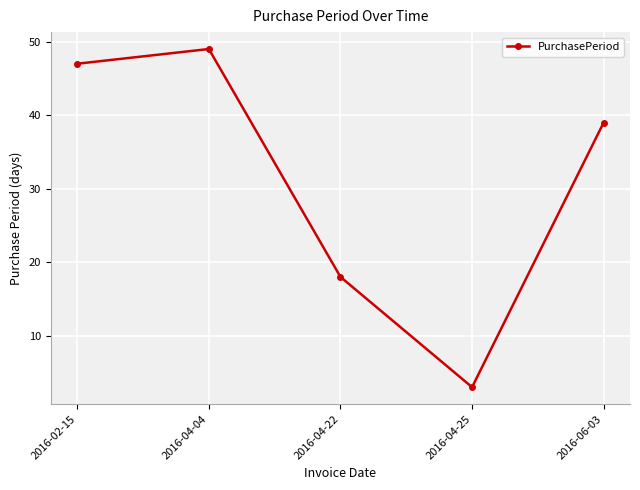

Which label corresponds to the largest value in the chart?

2016-04-04